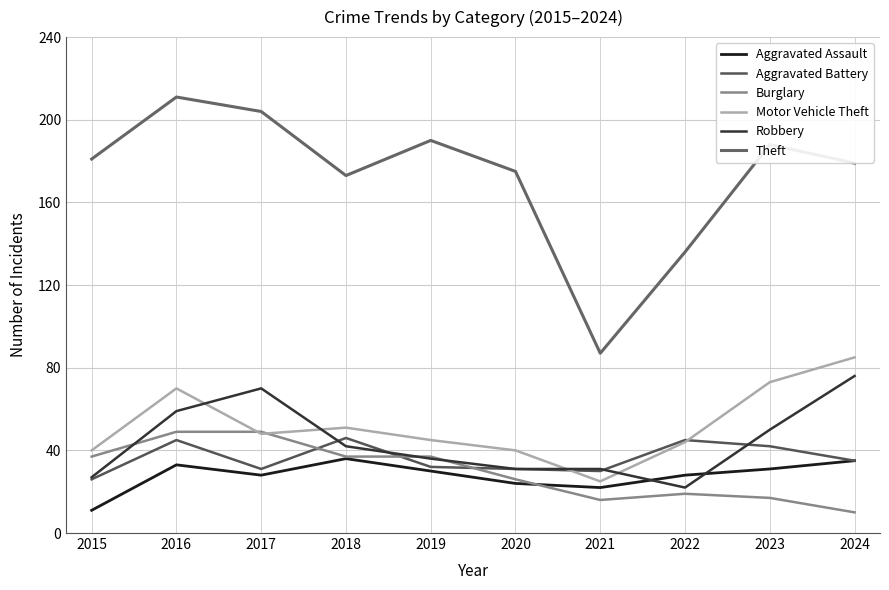

Reading right to left, list all the values displayed in this chart.

Aggravated Assault: 35	31	28	22	24	30	36	28	33	11
Aggravated Battery: 35	42	45	30	31	32	46	31	45	26
Burglary: 10	17	19	16	26	37	37	49	49	37
Motor Vehicle Theft: 85	73	44	25	40	45	51	48	70	40
Robbery: 76	50	22	31	31	36	42	70	59	27
Theft: 179	188	136	87	175	190	173	204	211	181